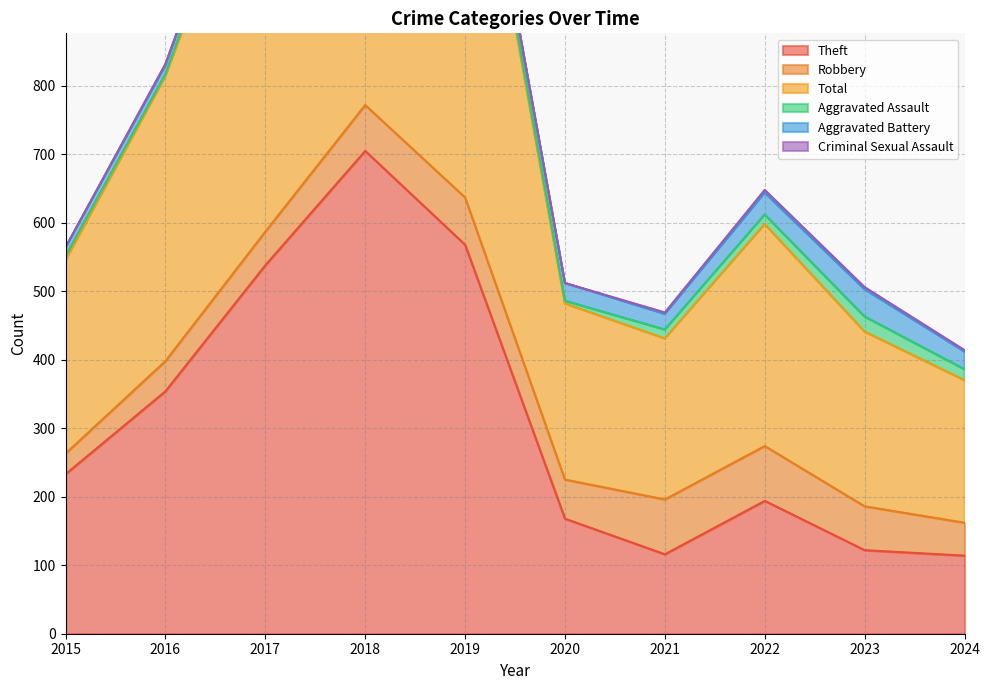

Does the chart display data point markers on the line(s)?

No